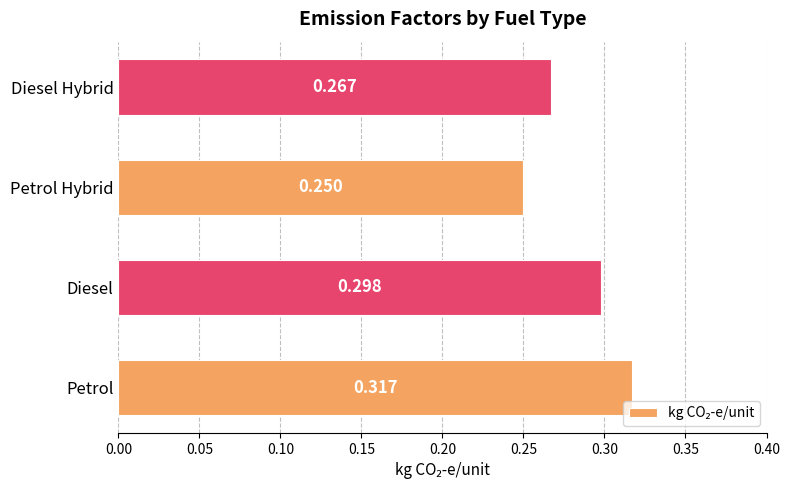

List the labels in order of value, smallest first.

Petrol Hybrid, Diesel Hybrid, Diesel, Petrol